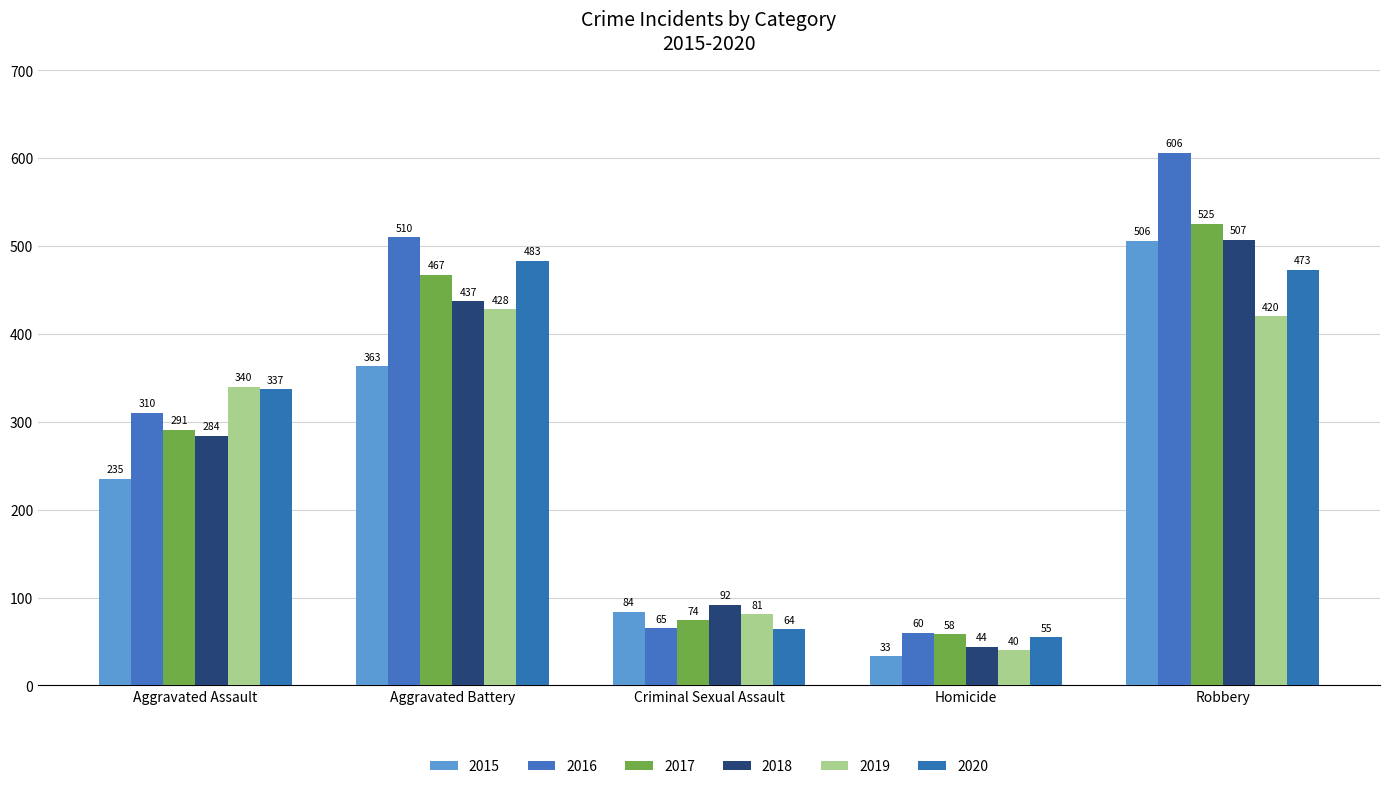

Reading left to right, list all the values displayed in this chart.

2015: Aggravated Assault=235	Aggravated Battery=363	Criminal Sexual Assault=84	Homicide=33	Robbery=506
2016: Aggravated Assault=310	Aggravated Battery=510	Criminal Sexual Assault=65	Homicide=60	Robbery=606
2017: Aggravated Assault=291	Aggravated Battery=467	Criminal Sexual Assault=74	Homicide=58	Robbery=525
2018: Aggravated Assault=284	Aggravated Battery=437	Criminal Sexual Assault=92	Homicide=44	Robbery=507
2019: Aggravated Assault=340	Aggravated Battery=428	Criminal Sexual Assault=81	Homicide=40	Robbery=420
2020: Aggravated Assault=337	Aggravated Battery=483	Criminal Sexual Assault=64	Homicide=55	Robbery=473